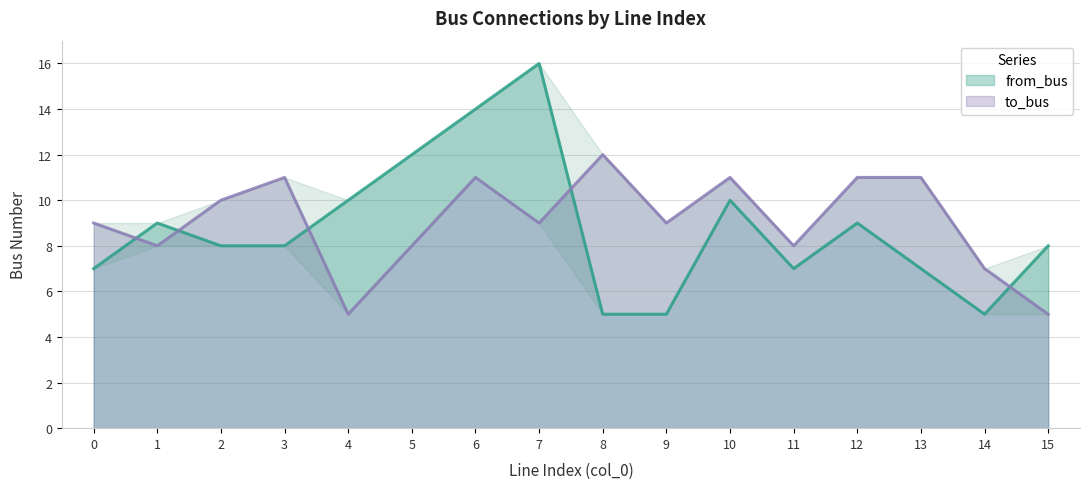

How many times do from_bus and to_bus cross each other?

5